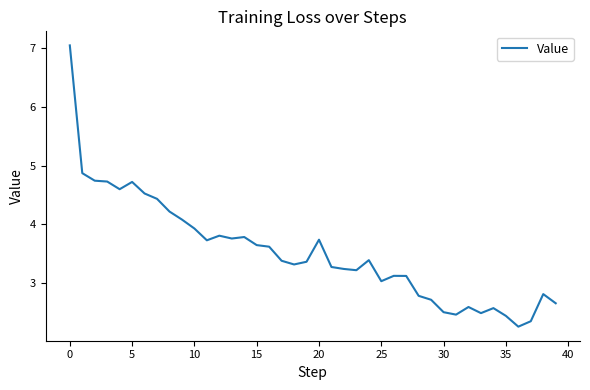

What is the difference between the maximum and minimum values?

4.8